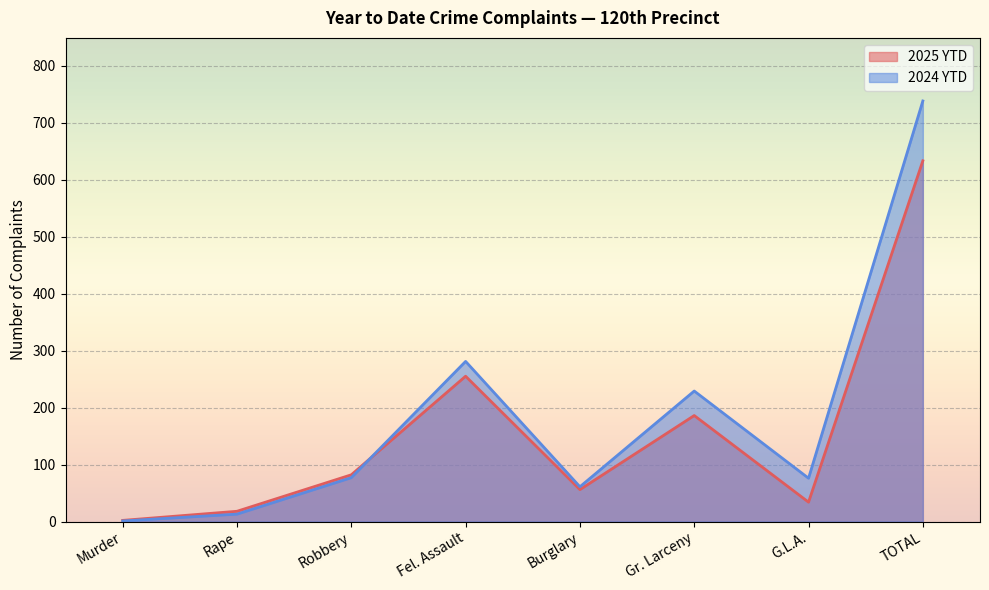

Count the number of categories in the chart.

8